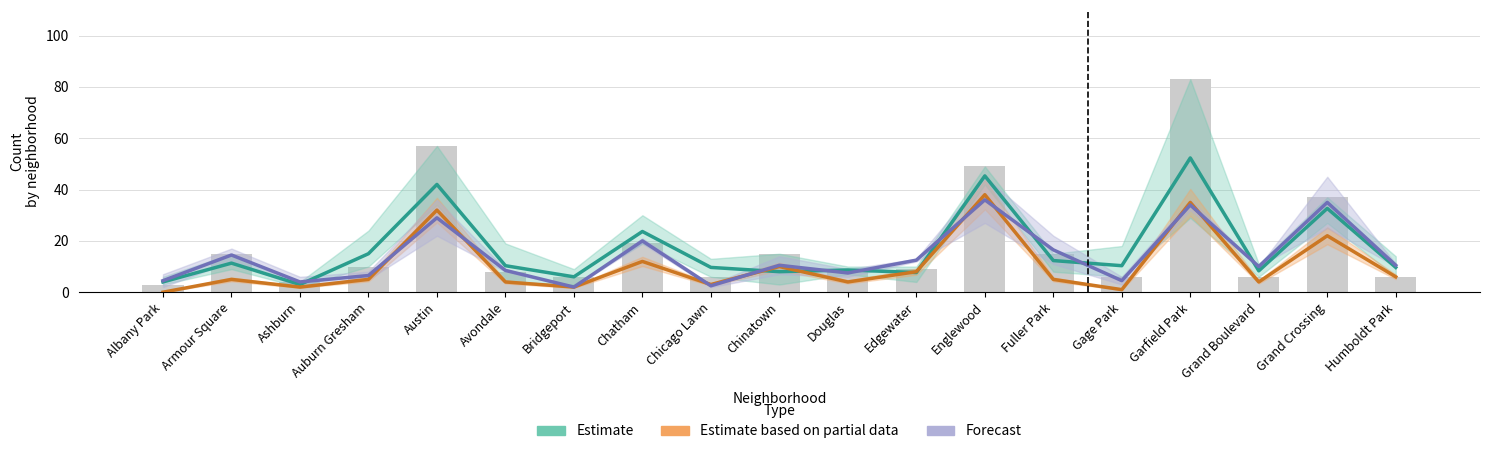

True or false: Estimate based on partial data has a value of 38.0 at Englewood.

True